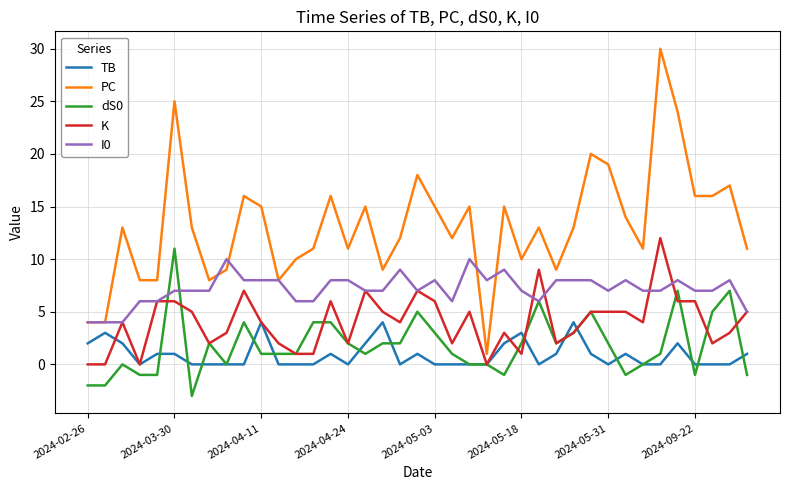

What is the smallest value displayed?

-3